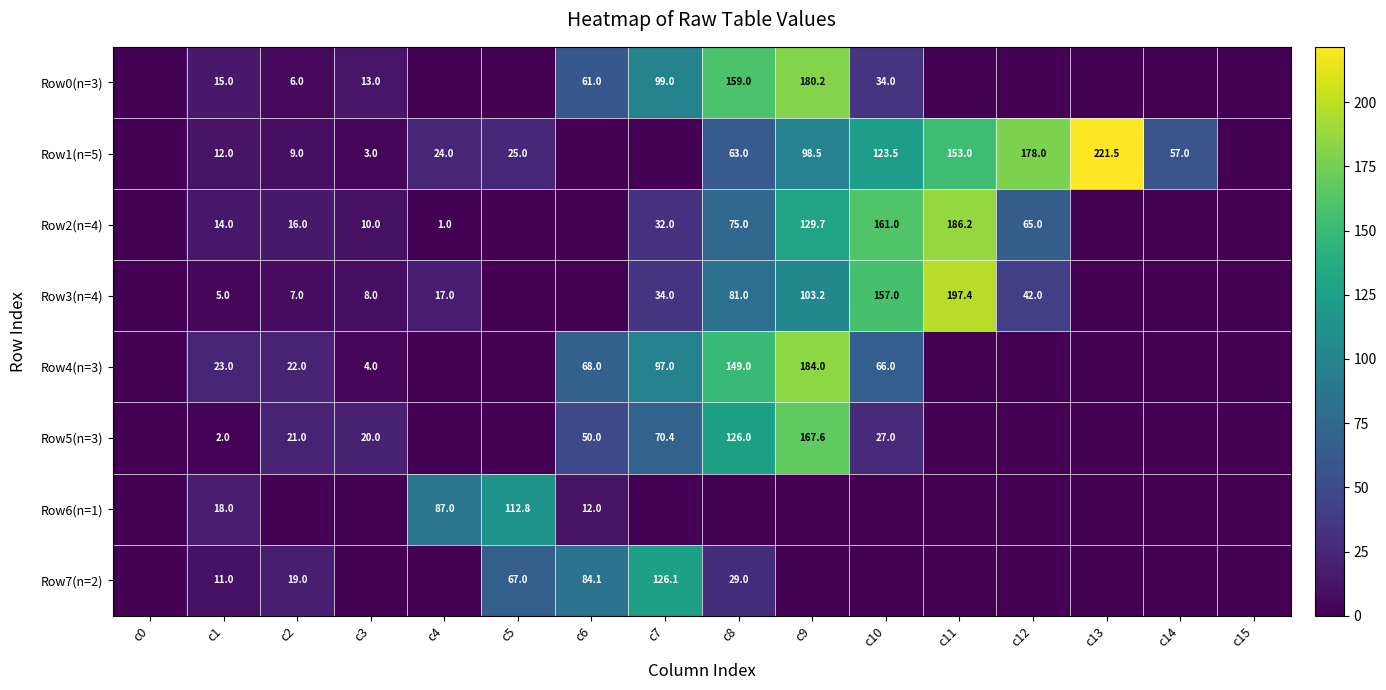

What is the sum of the Row4(n=3) values at c3 and c7?

101.0